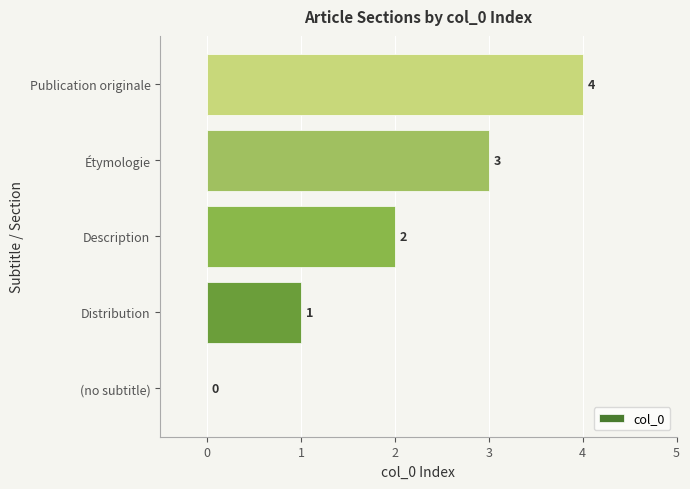

What is the greatest value displayed?

4